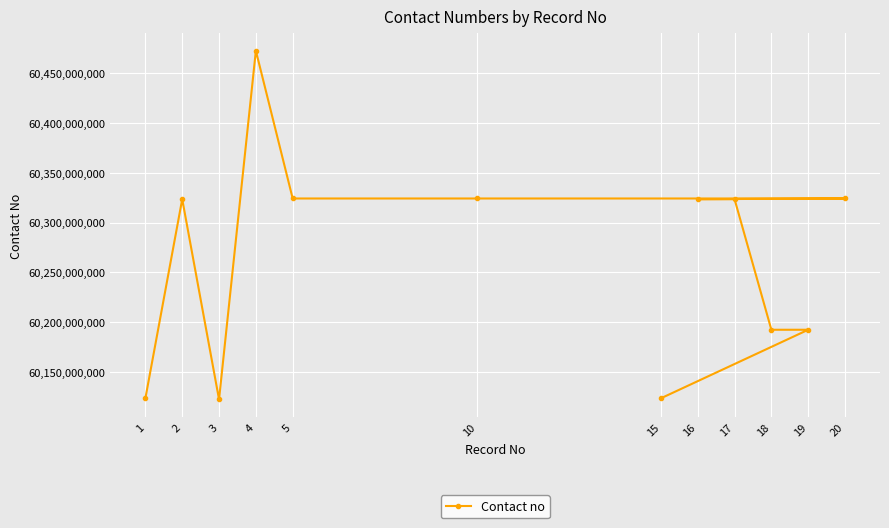

How many points are higher than both their immediate neighbors (excluding endpoints)?

2